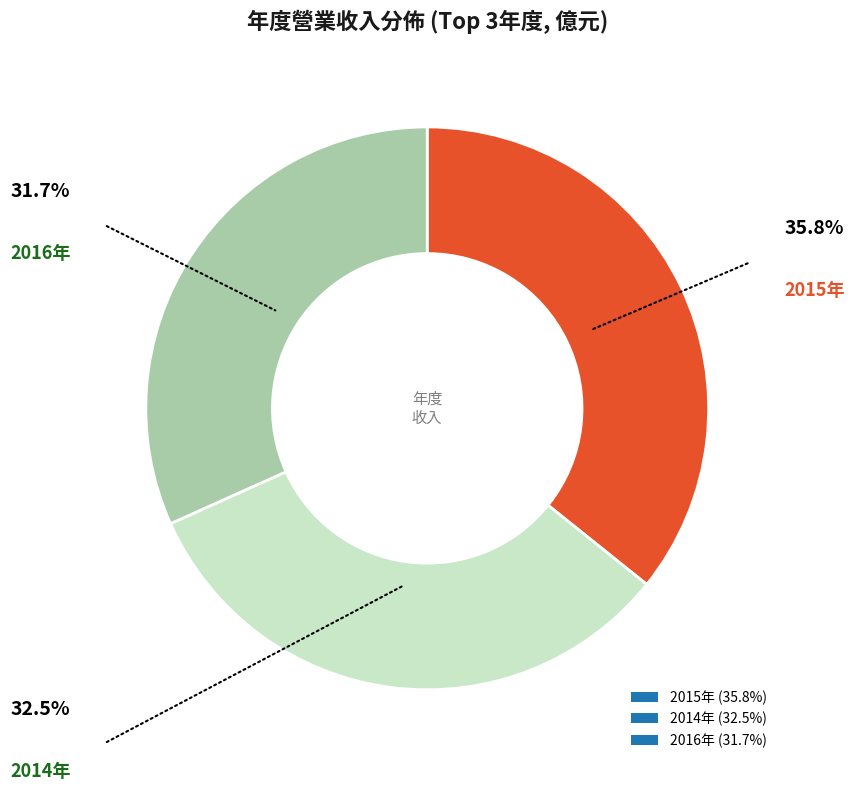

How many slices are in this pie chart?

3